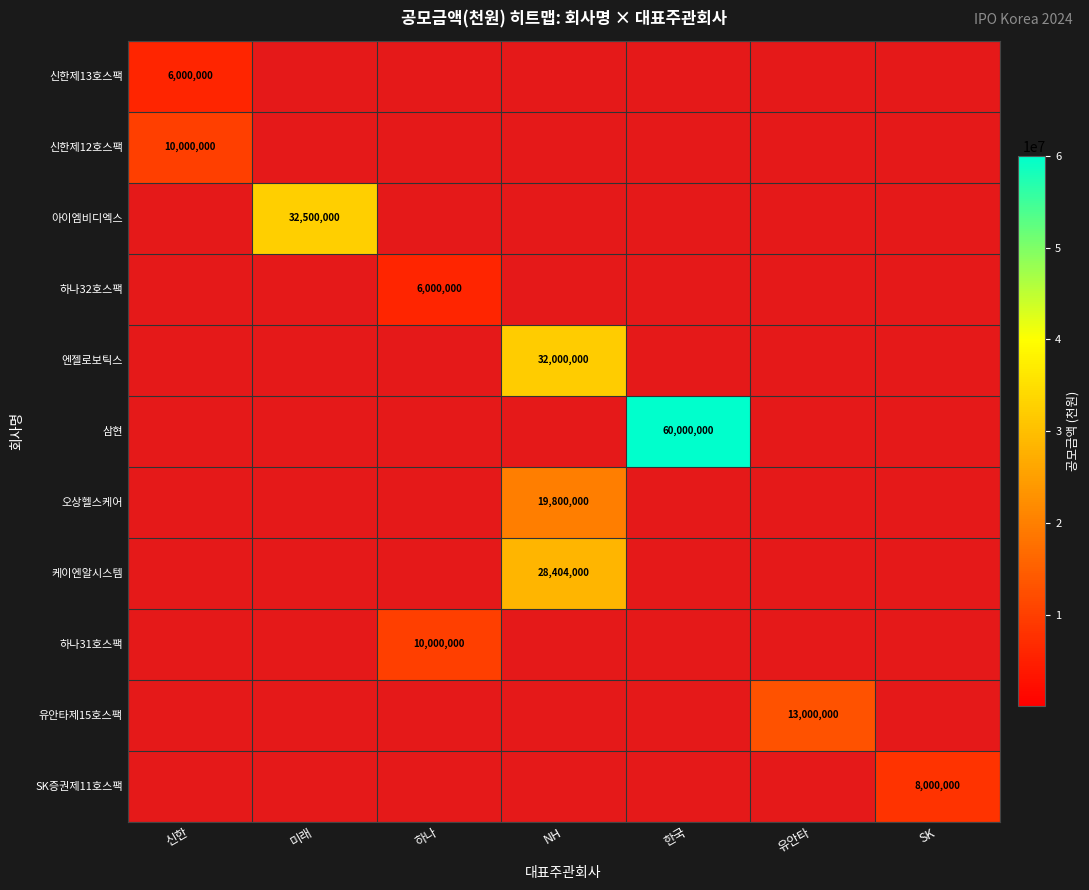

Which series has the widest spread of values?

삼현